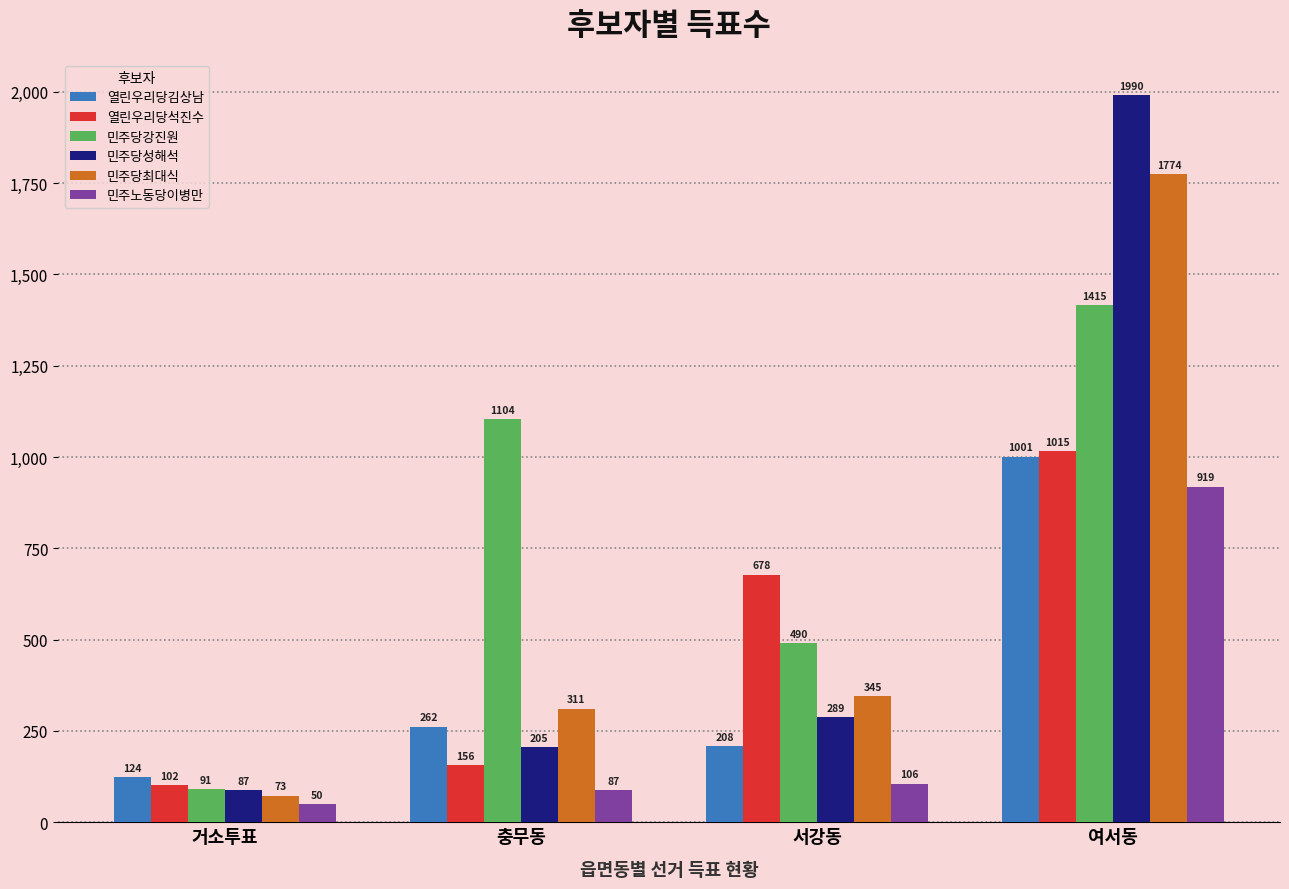

What is the difference between the maximum and minimum values in the 열린우리당김상남 series?

877